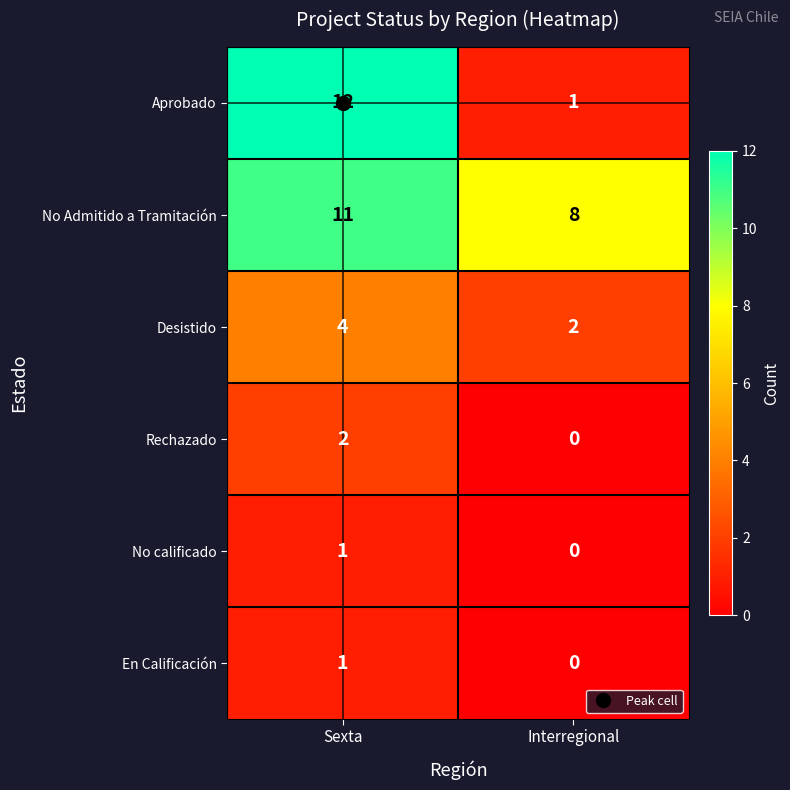

What is the sum of all Aprobado values?

13